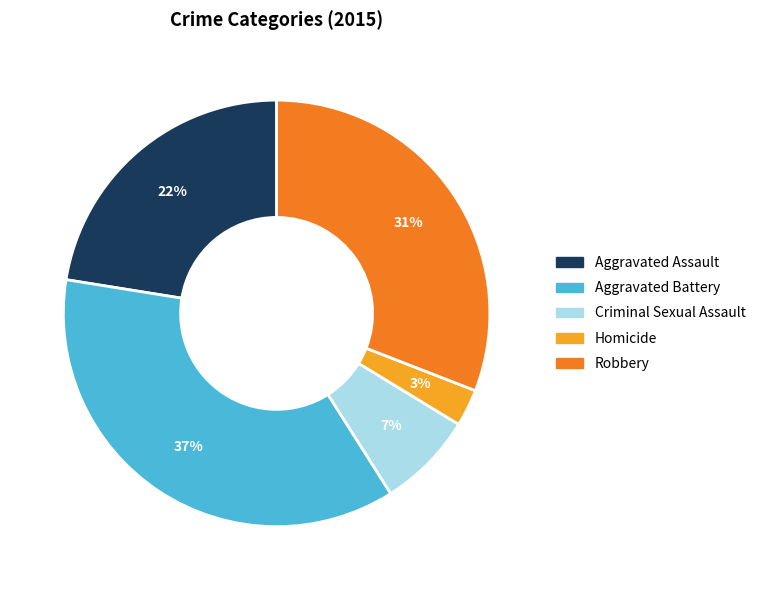

To the nearest percent, what percentage of the pie is Robbery?

31%